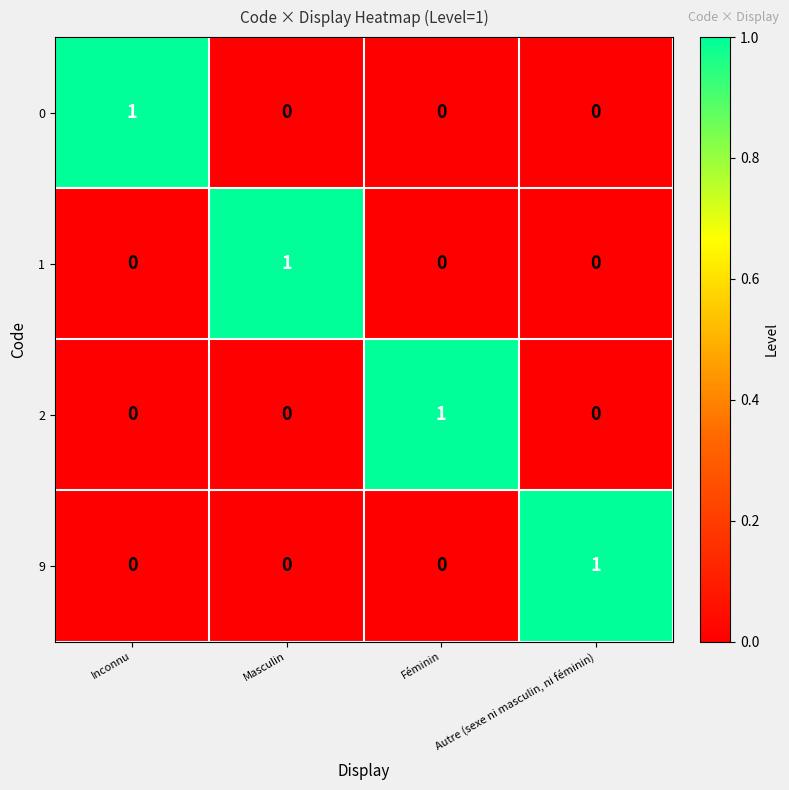

How many distinct data groups are displayed?

4